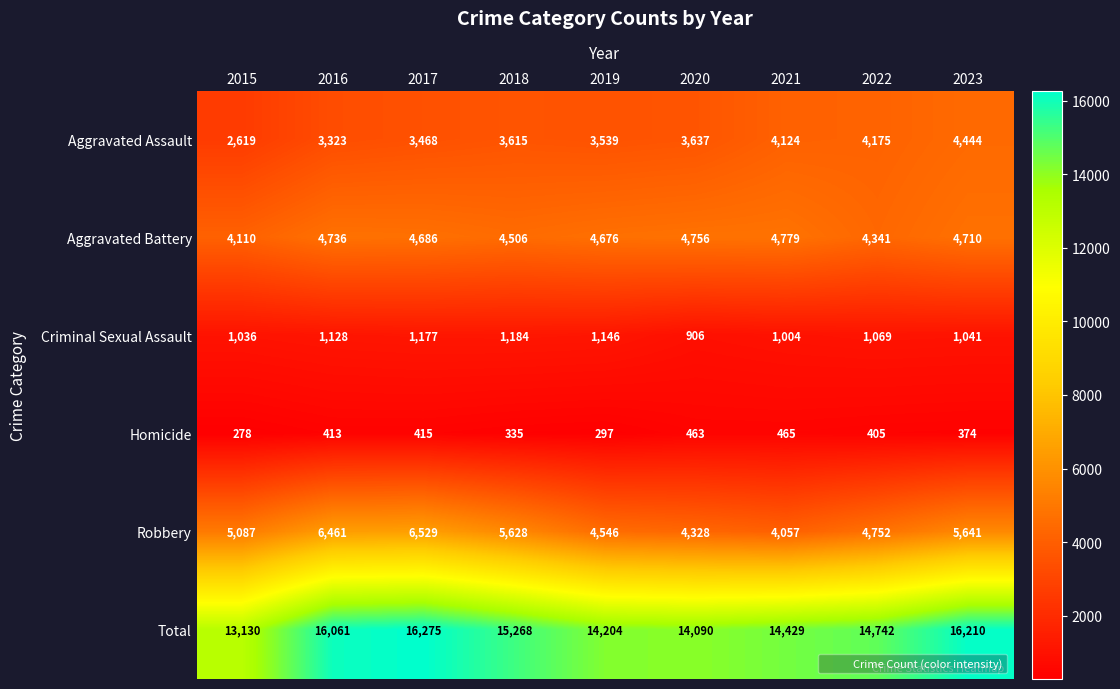

Between 2015 and 2023, which series saw the biggest shift?

Total